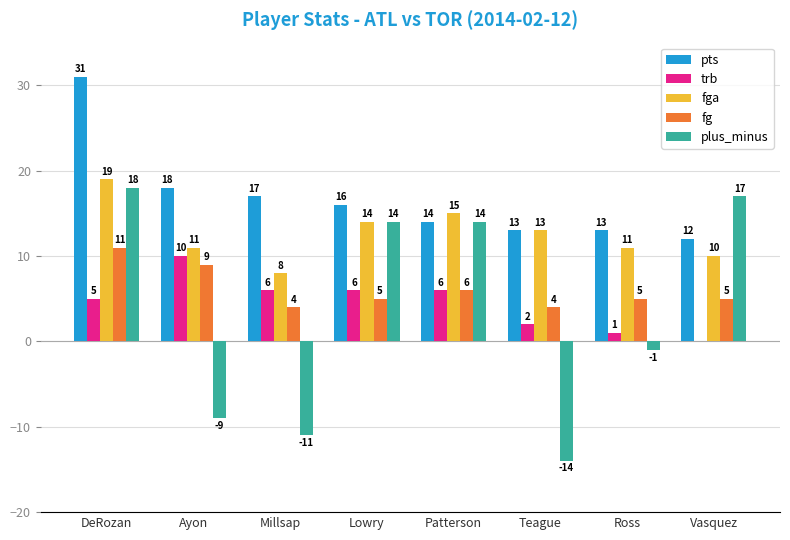

What is the sum of all plus_minus values?

28